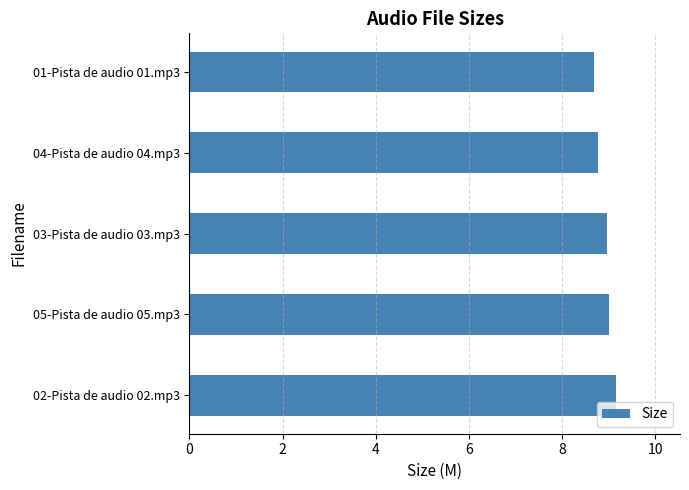

Reading bottom to top, what are all the values shown in this chart?

9.2	9.0	9.0	8.8	8.7